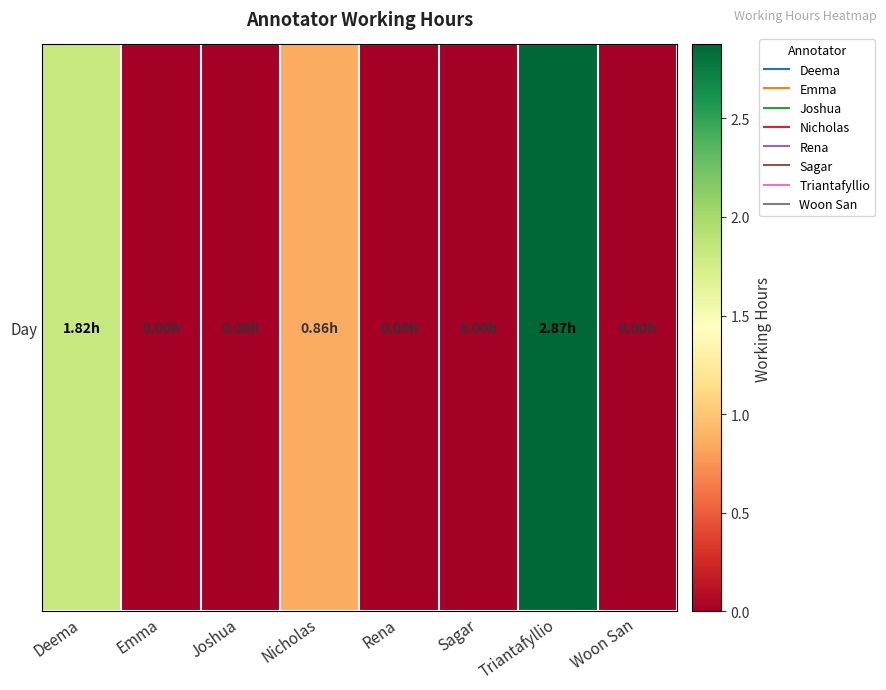

What is the difference between the second highest and minimum values?

1.8